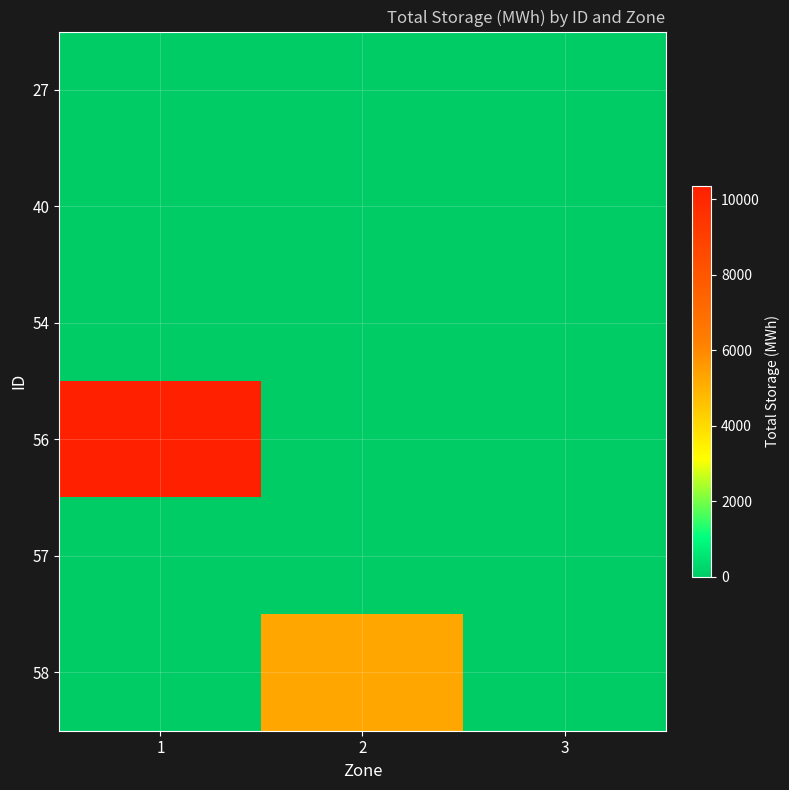

Reading right to left, transcribe all the data shown in this chart.

27: 3=0.0	2=0.0	1=0.0
40: 3=0.0	2=0.0	1=0.0
54: 3=0.0	2=0.0	1=0.0
56: 3=0.0	2=0.0	1=10359.5
57: 3=0.0	2=0.0	1=0.0
58: 3=0.0	2=5285.5	1=0.0